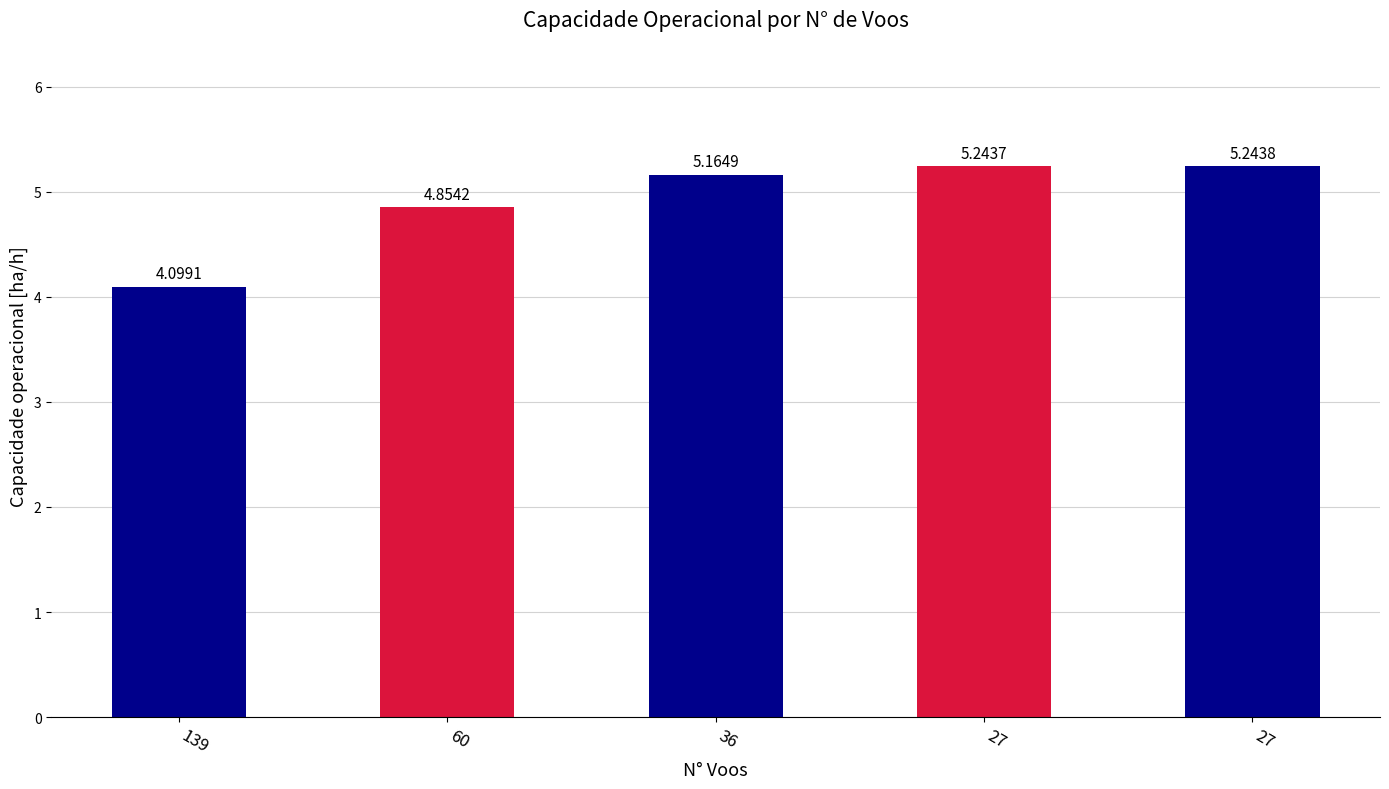

How many data points are less than 5?

2